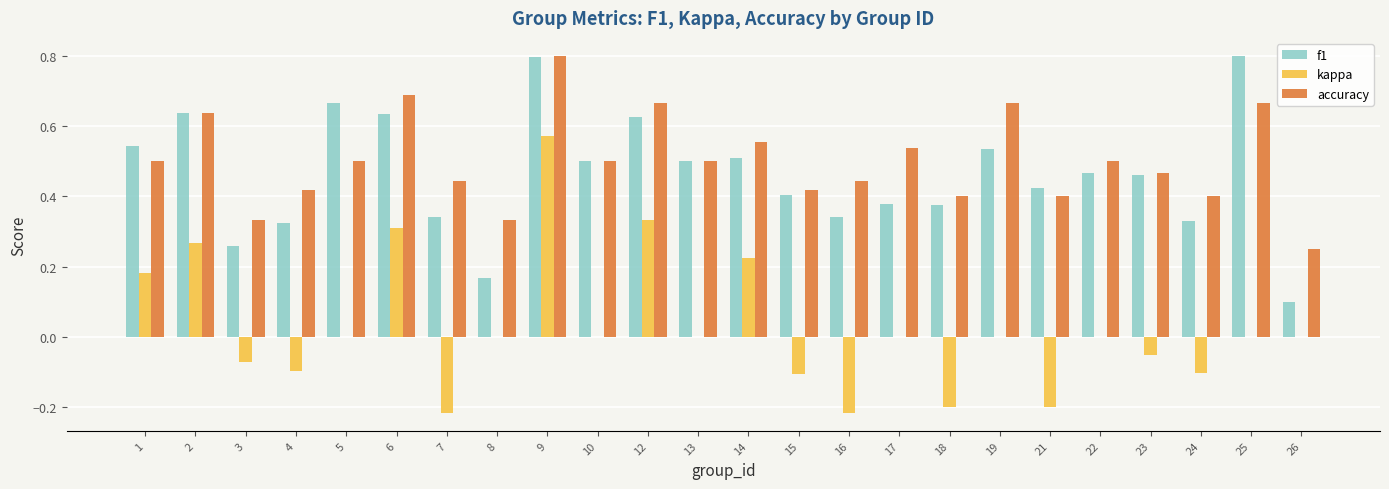

What is the maximum value shown in the chart?

0.8